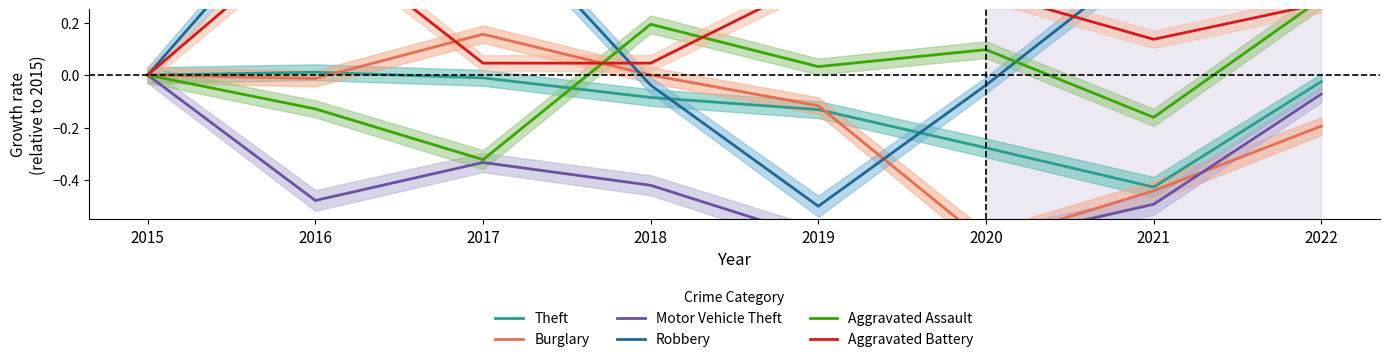

Reading right to left, transcribe all the data shown in this chart.

Theft: 2022=-0.0	2021=-0.4	2020=-0.3	2019=-0.1	2018=-0.1	2017=-0.0	2016=0.0	2015=0.0
Burglary: 2022=-0.2	2021=-0.4	2020=-0.6	2019=-0.1	2018=0.0	2017=0.2	2016=-0.0	2015=0.0
Motor Vehicle Theft: 2022=-0.1	2021=-0.5	2020=-0.6	2019=-0.6	2018=-0.4	2017=-0.3	2016=-0.5	2015=0.0
Robbery: 2022=0.5	2021=0.5	2020=-0.0	2019=-0.5	2018=-0.0	2017=0.7	2016=0.7	2015=0.0
Aggravated Assault: 2022=0.3	2021=-0.2	2020=0.1	2019=0.0	2018=0.2	2017=-0.3	2016=-0.1	2015=0.0
Aggravated Battery: 2022=0.3	2021=0.1	2020=0.3	2019=0.4	2018=0.0	2017=0.0	2016=0.5	2015=0.0